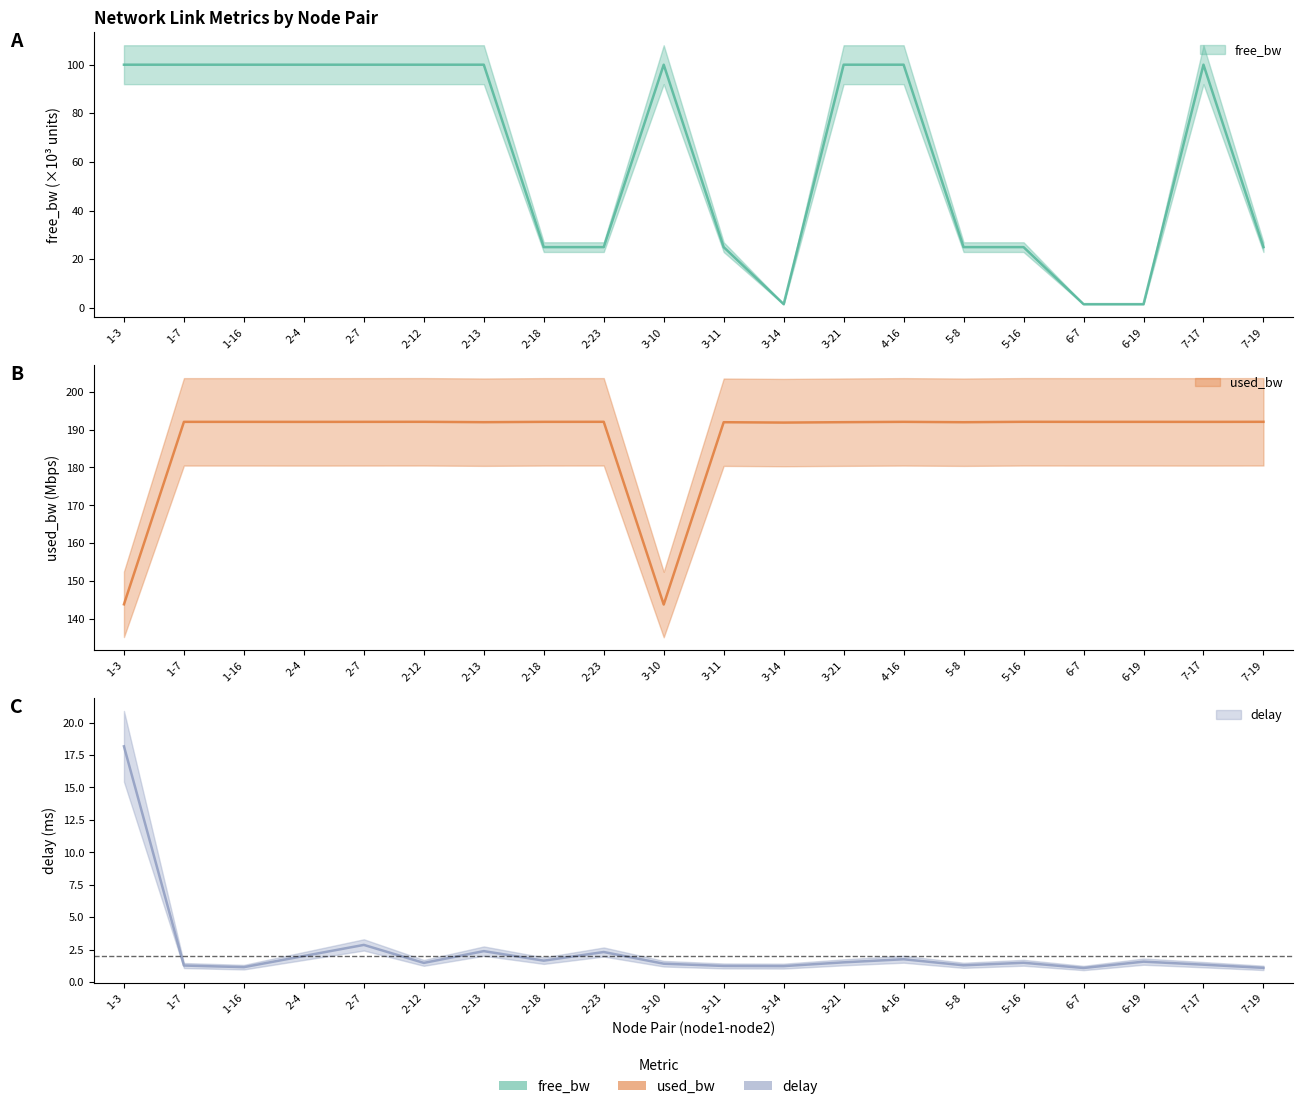

What is the total value across all series at 5-16?

218.5